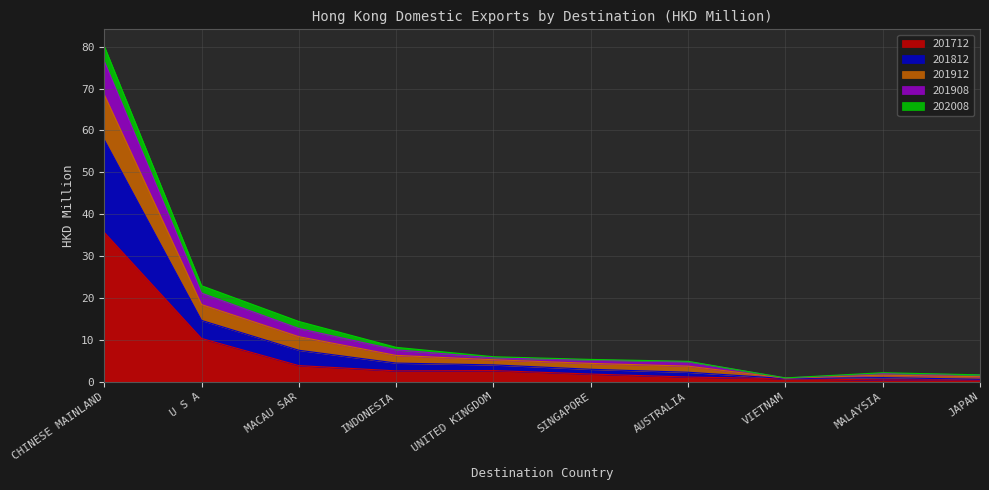

In 201912, how many points are lower than both neighbors (excluding endpoints)?

1